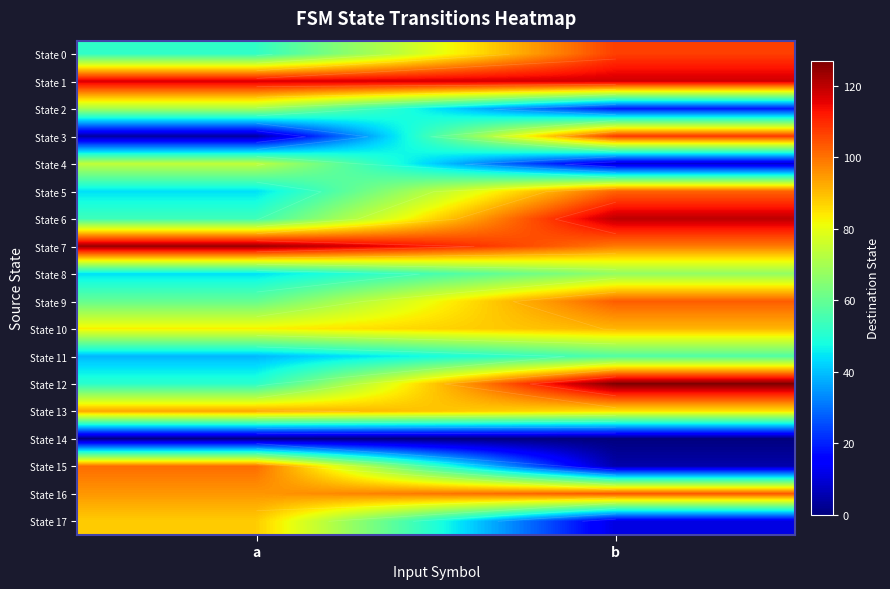

Is the value of State 3 at b greater than the value of State 5 at a?

Yes